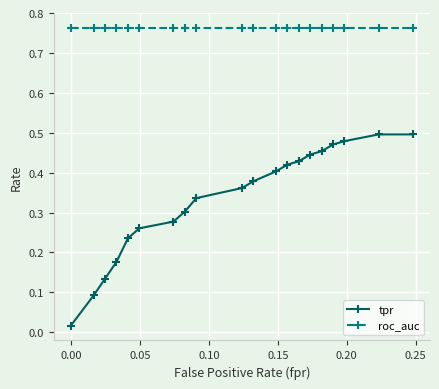

Which series has the largest total across all categories?

roc_auc